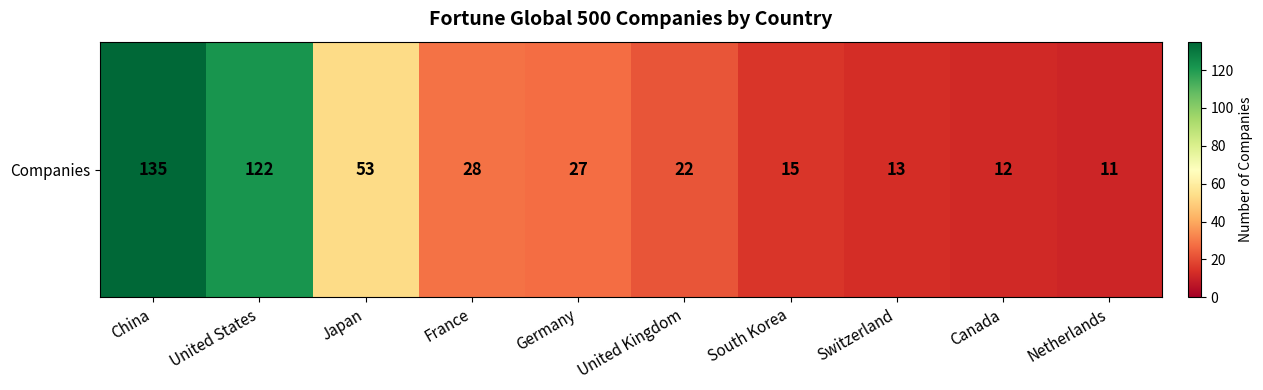

Between France and Germany, which is larger?

France